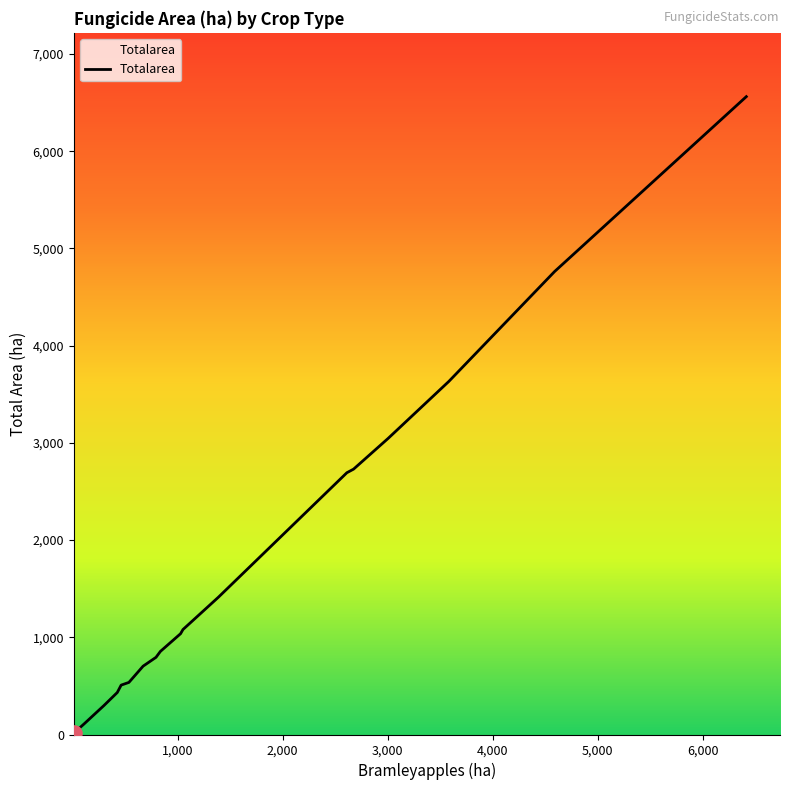

What is the difference between the maximum and minimum values?

6547